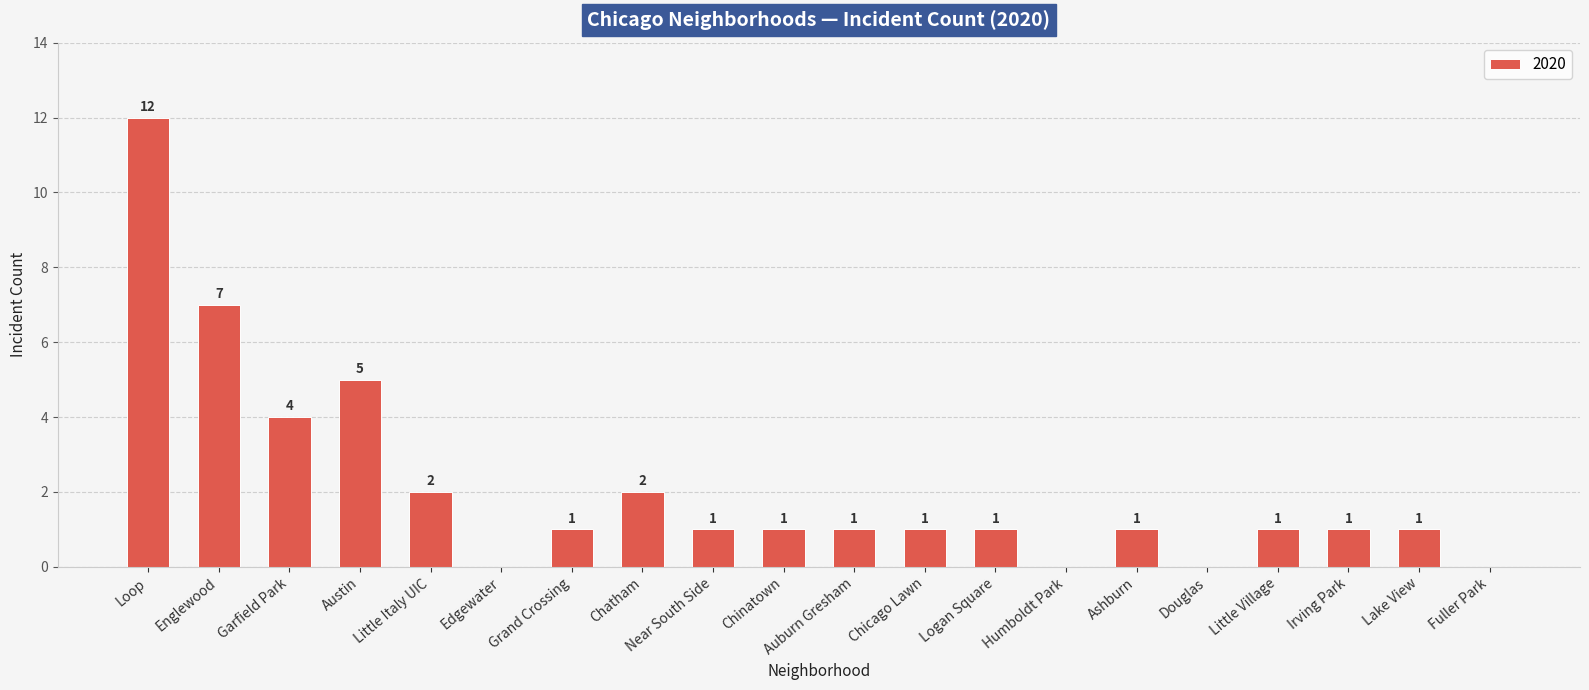

At which category does the chart reach its peak across all series?

Loop